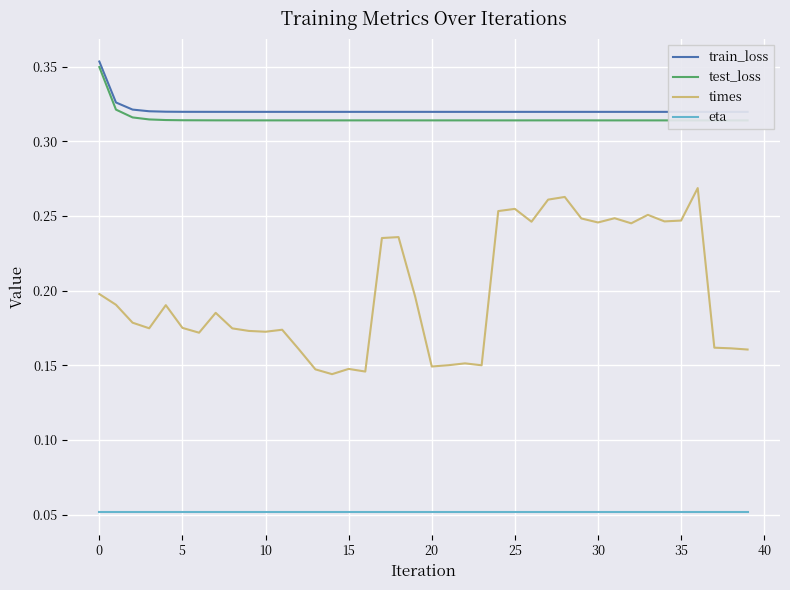

What is the sum of all train_loss values?

12.8